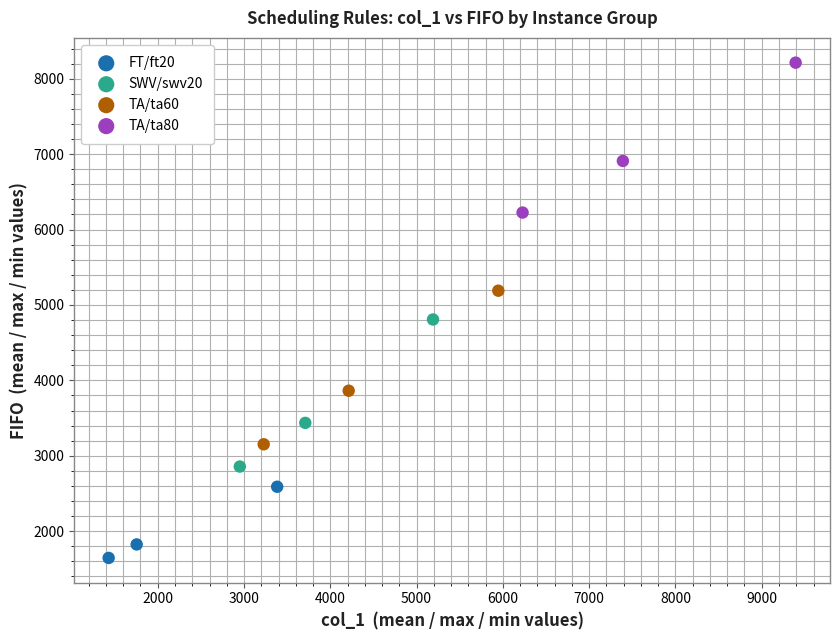

Which series reaches the maximum Y coordinate?

TA/ta80